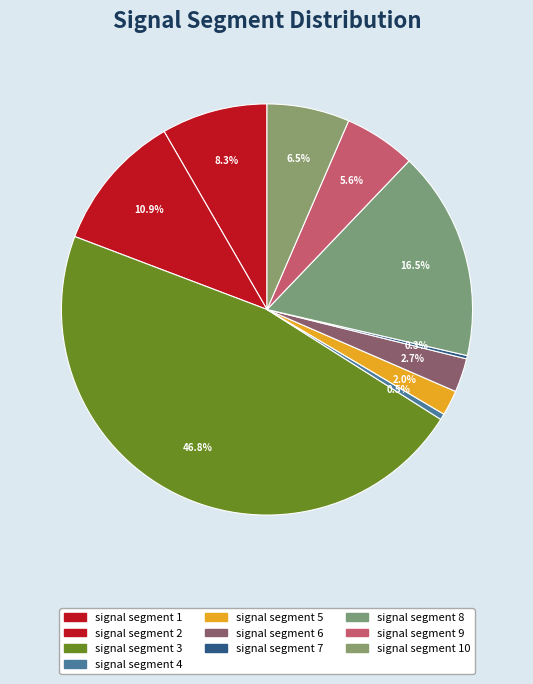

Which has a higher value, signal segment 1 or signal segment 8?

signal segment 8